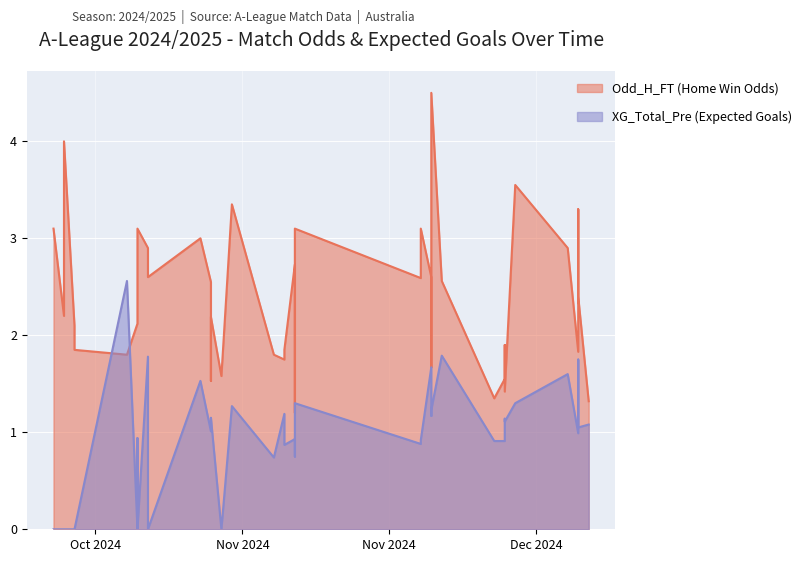

The XG_Total_Pre series shows -1.7 at 2024-10-26. True or false?

False